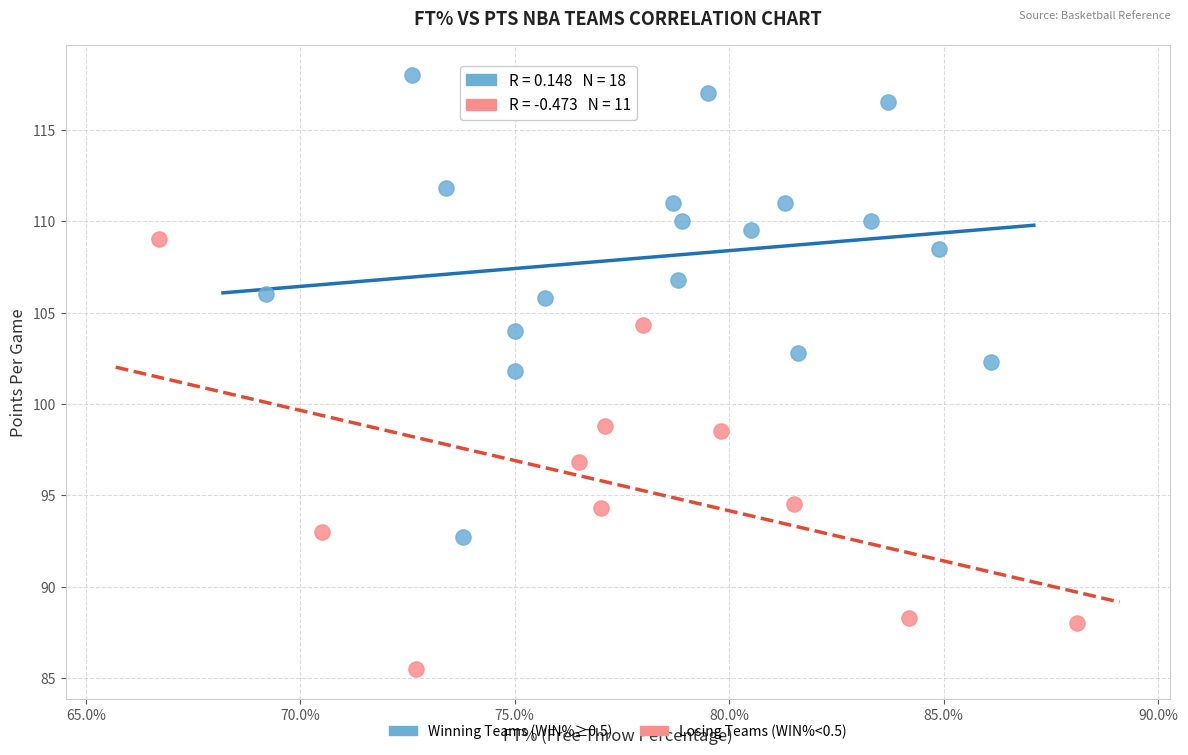

Which series reaches the maximum Y coordinate?

Winning Teams (WIN%≥0.5)